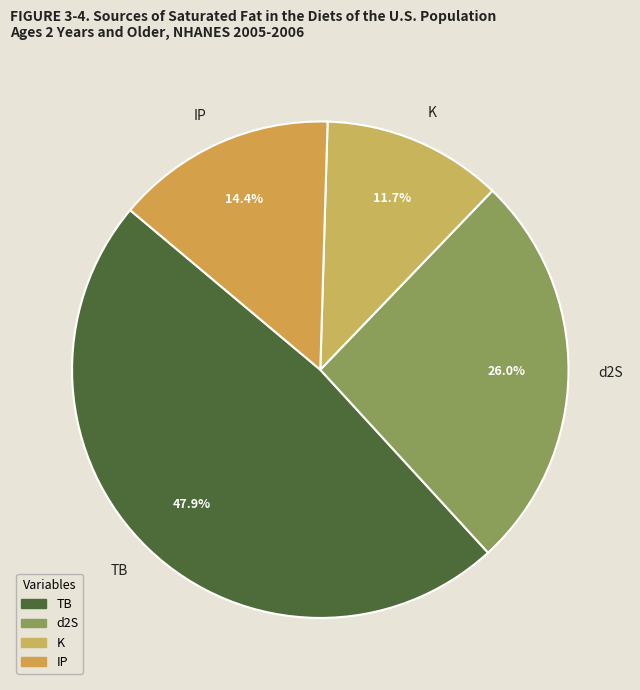

Count the number of slices in the pie.

4